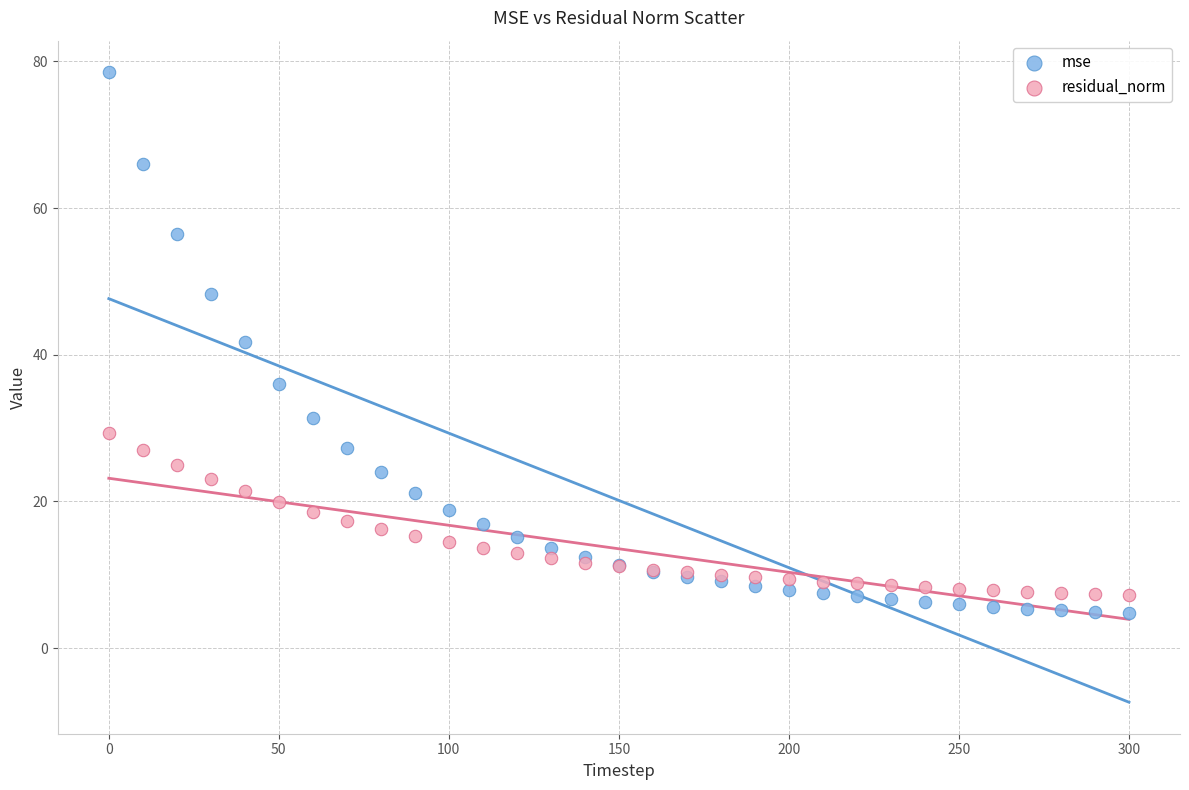

Which series contains the highest Y value?

mse